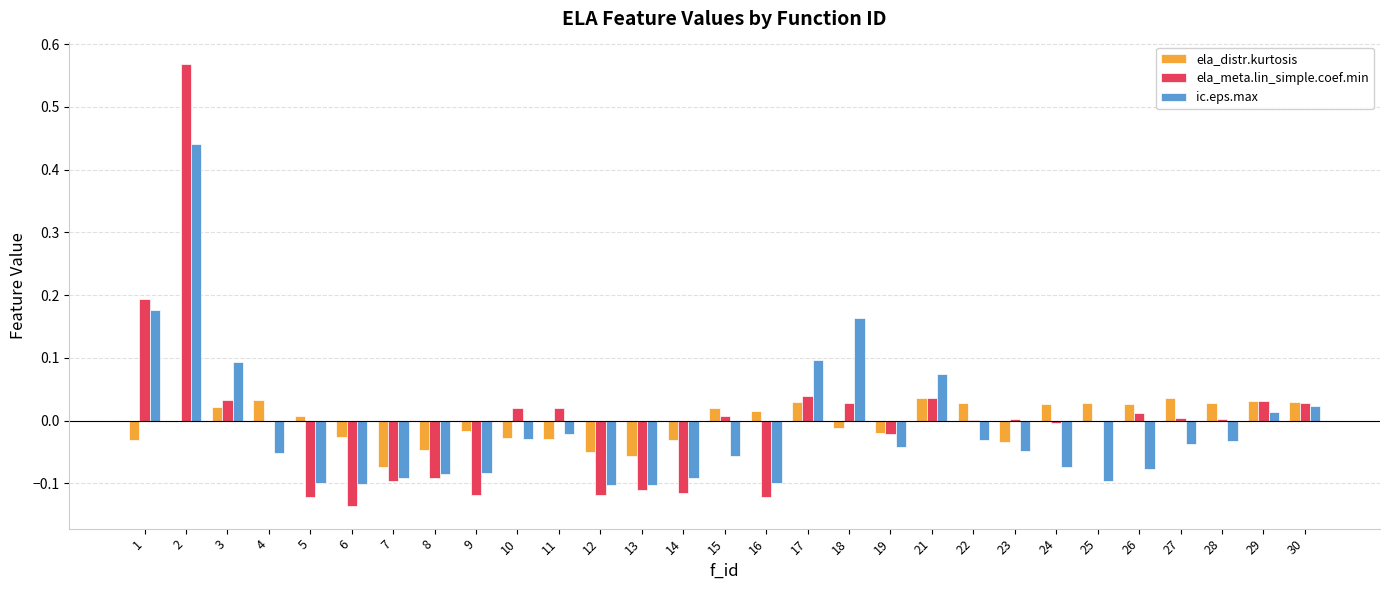

Where is ic.eps.max nearest to the value 0?

29